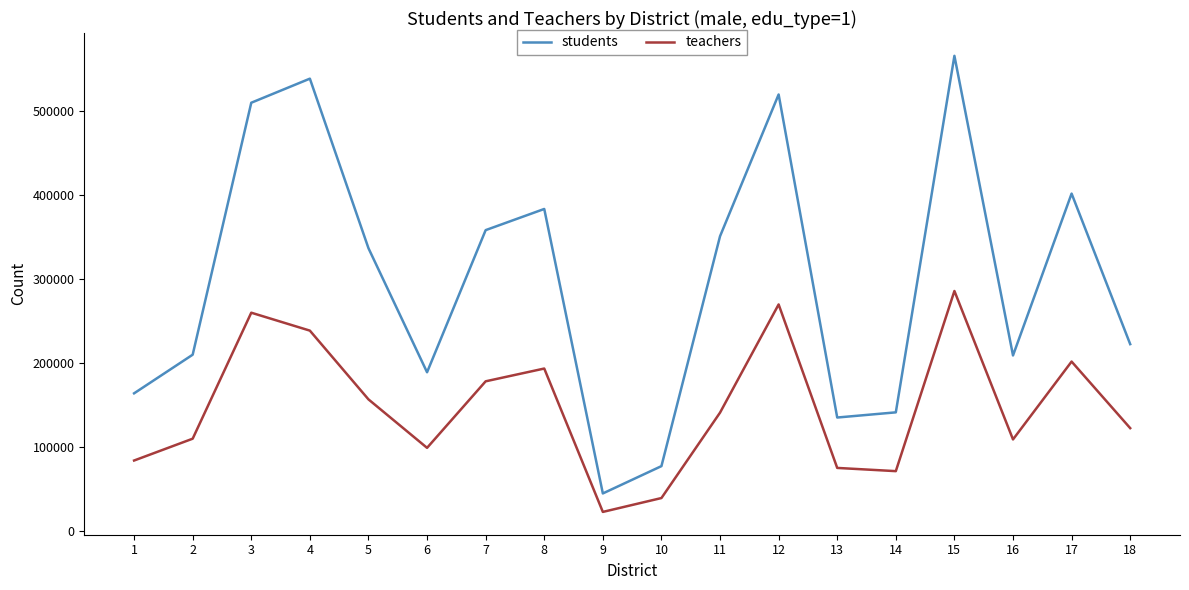

True or false: students and teachers cross at least once.

False